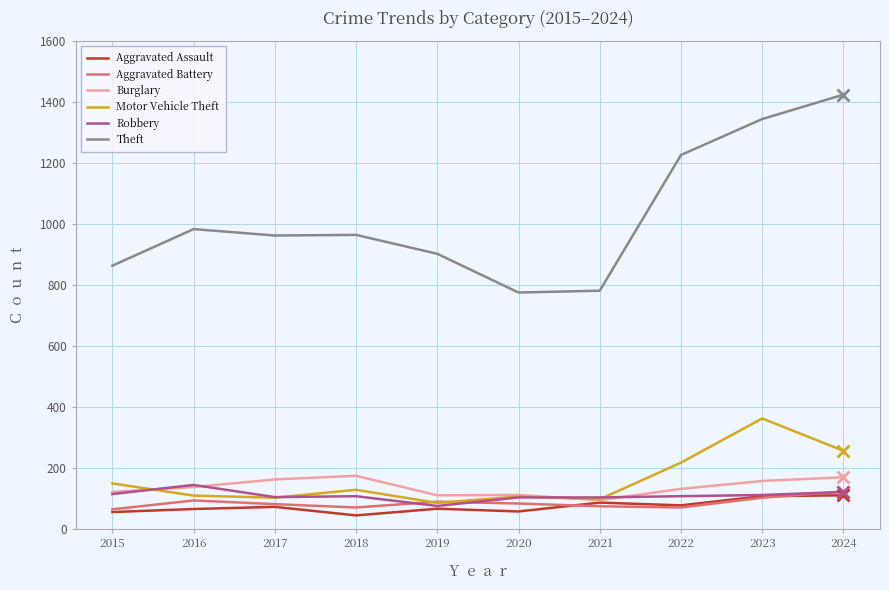

True or false: Theft has a value of 774 at 2020.

True